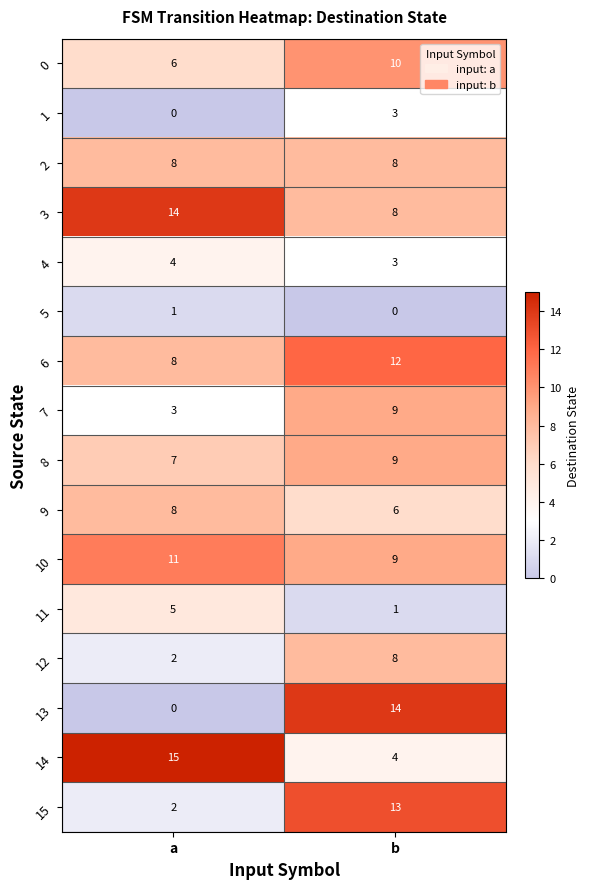

Rank the categories by 10 value from lowest to highest.

b, a